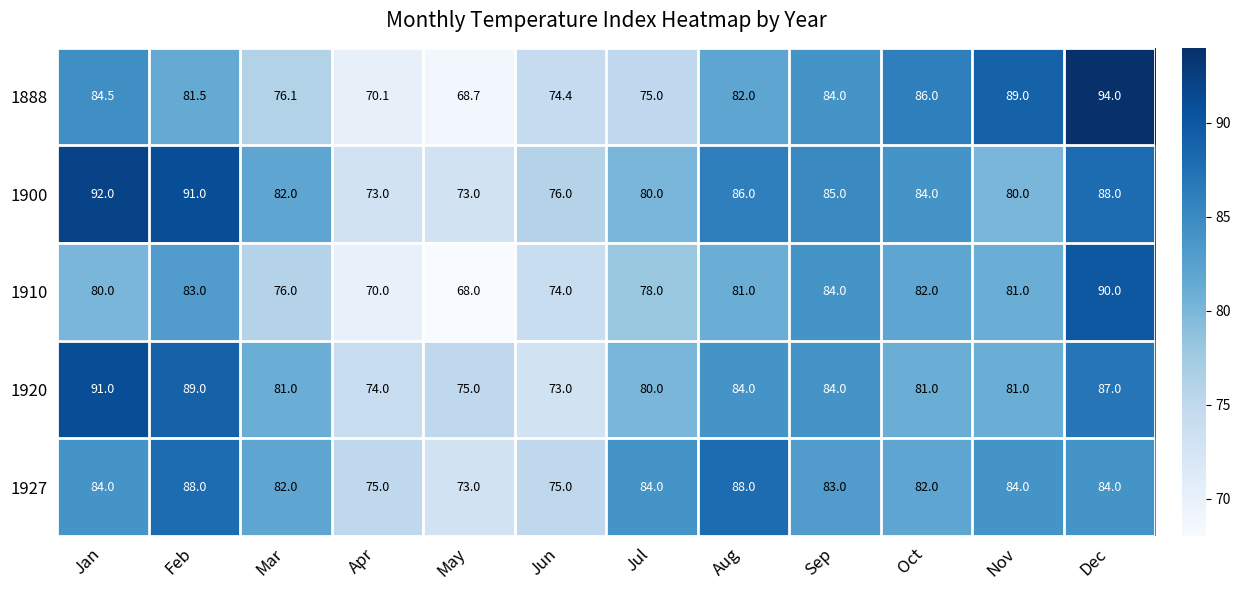

What is the greatest value displayed?

94.0